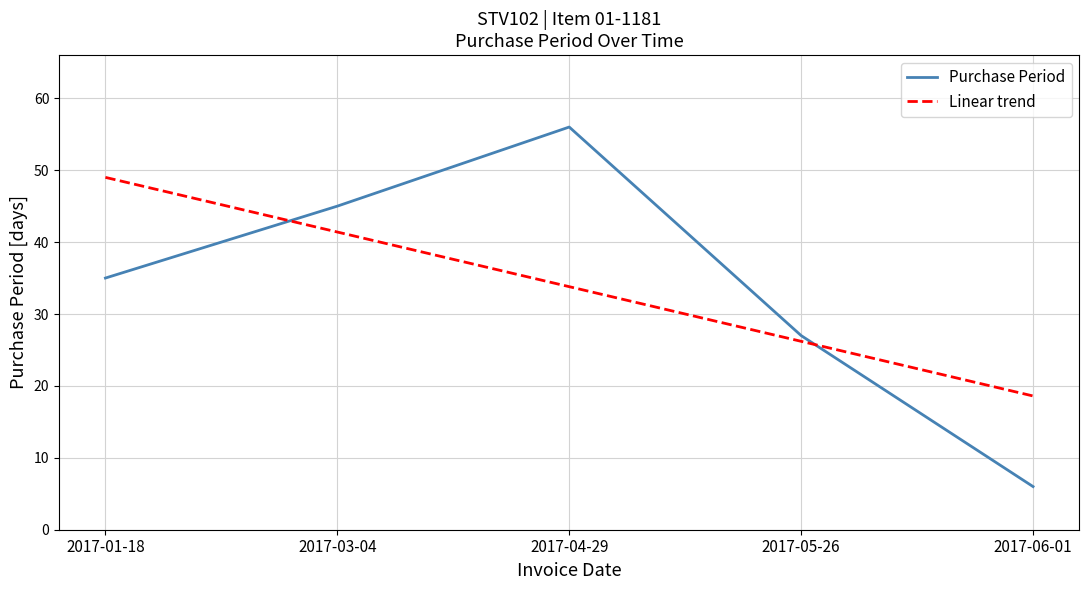

How many values in the Linear trend series are below 33?

2